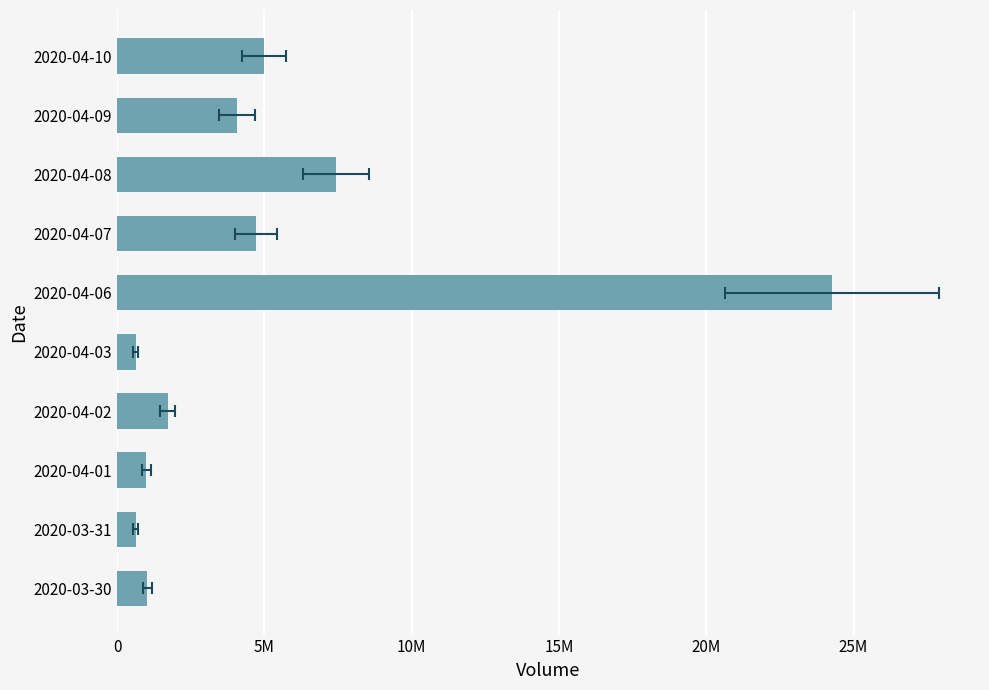

What is the maximum value shown in the chart?

24259900